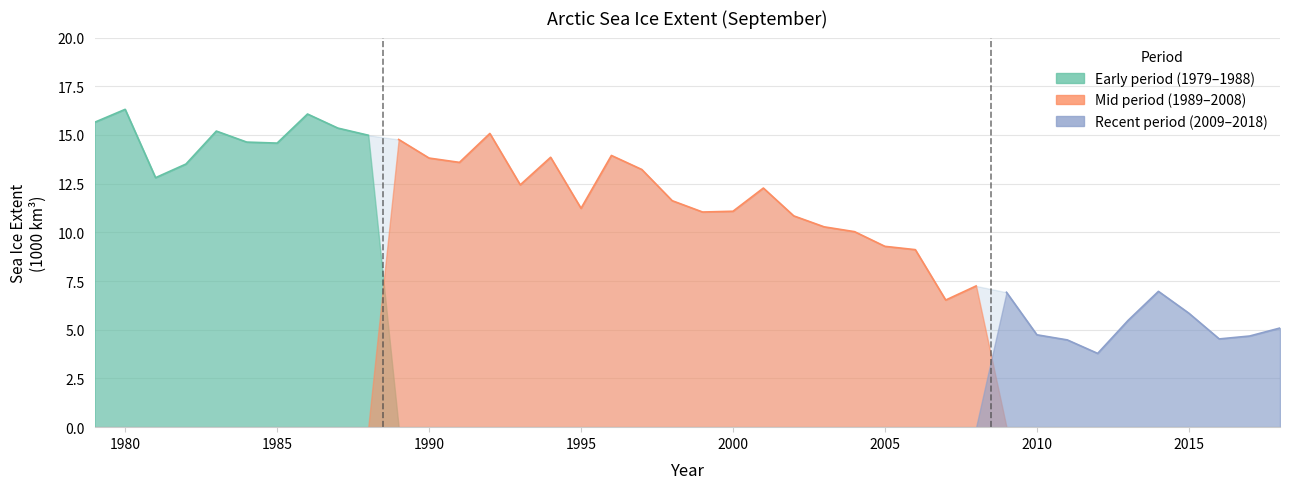

At which label is Recent period (2009-2018) closest to 3?

2012